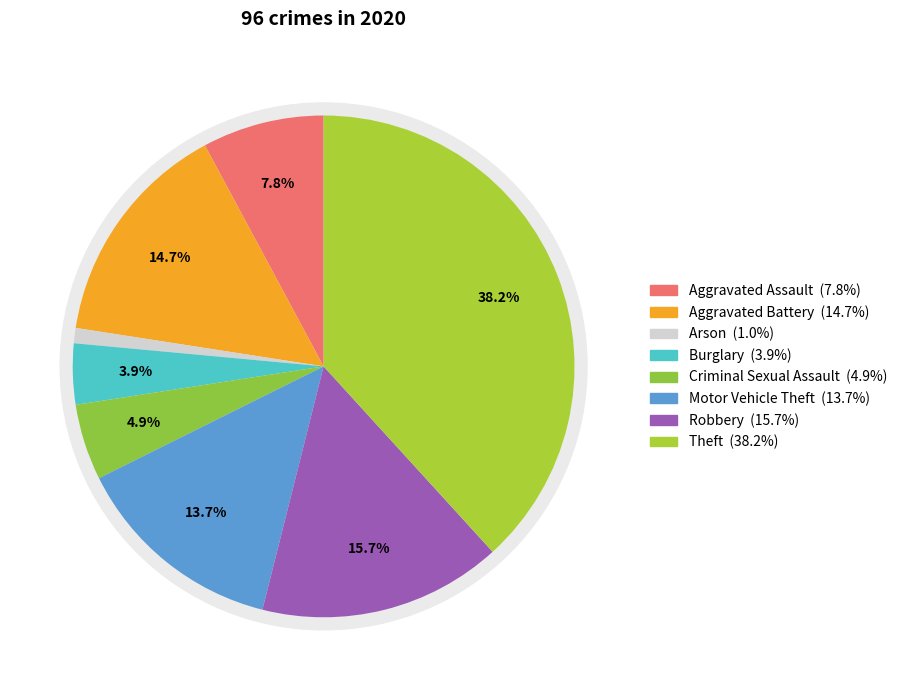

Rank the categories by value from lowest to highest.

Arson, Burglary, Criminal Sexual Assault, Aggravated Assault, Motor Vehicle Theft, Aggravated Battery, Robbery, Theft